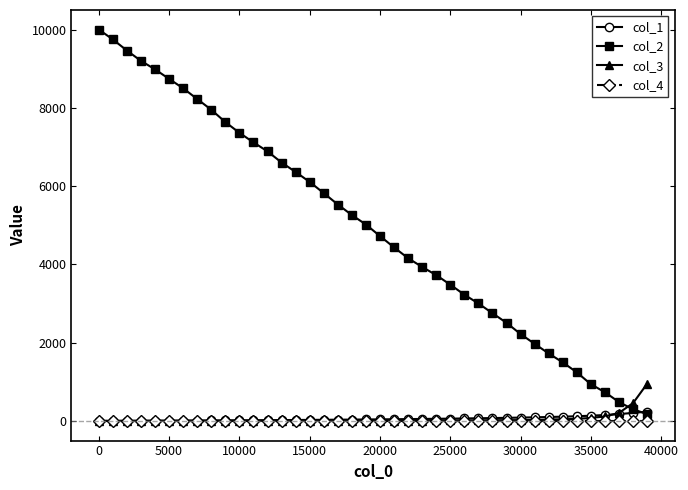

What is the maximum value shown in the chart?

10000.0